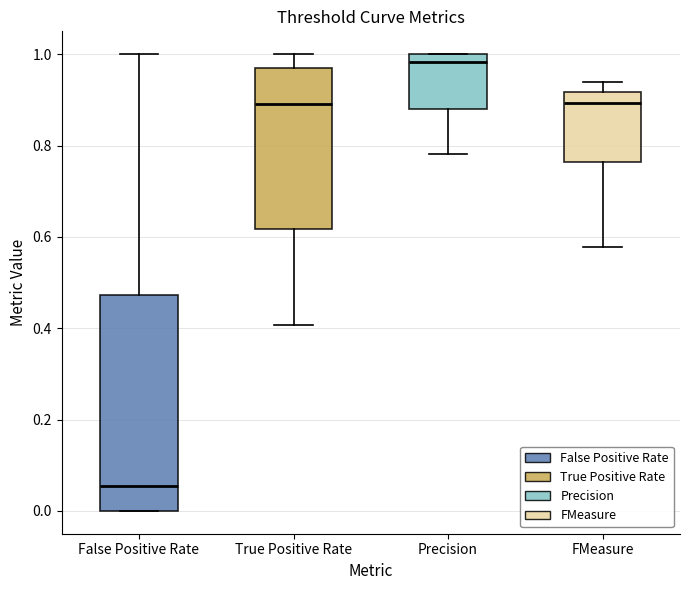

Reading left to right, transcribe this box plot: for each box, give where its median line is, the range the box spans, and where its two whiskers end, as read against the y-axis. The values are not printed on the chart, so give them approximately, as read against the axis.

False Positive Rate: median 0.06, box 0.00 to 0.48, whiskers 0.00 to 1.00
True Positive Rate: median 0.90, box 0.62 to 0.96, whiskers 0.40 to 1.00
Precision: median 0.98, box 0.88 to 1.00, whiskers 0.78 to 1.00
FMeasure: median 0.90, box 0.76 to 0.92, whiskers 0.58 to 0.94